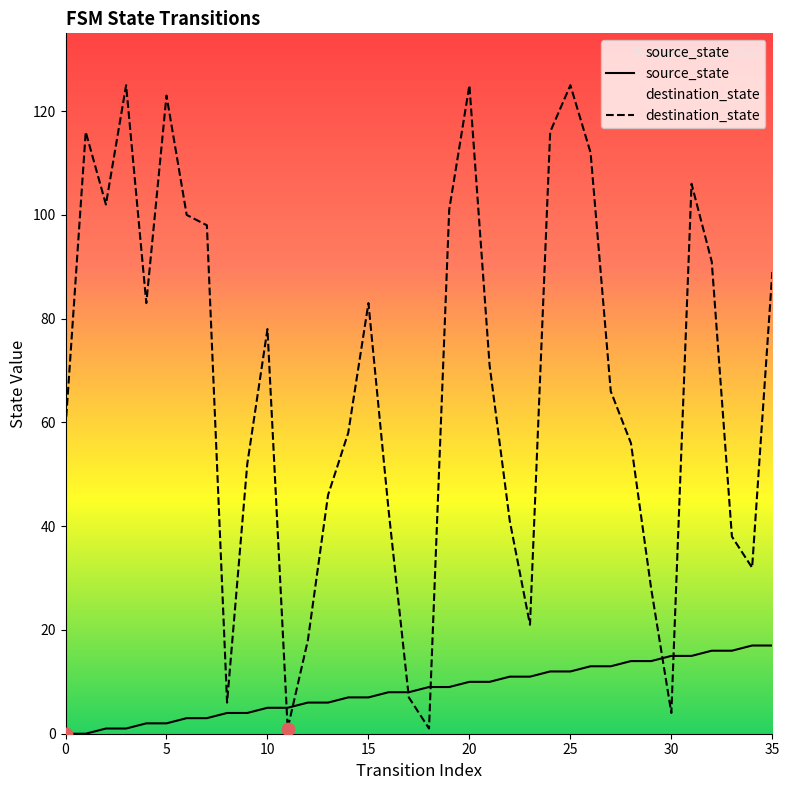

Which series contains the lowest Y value?

source_state